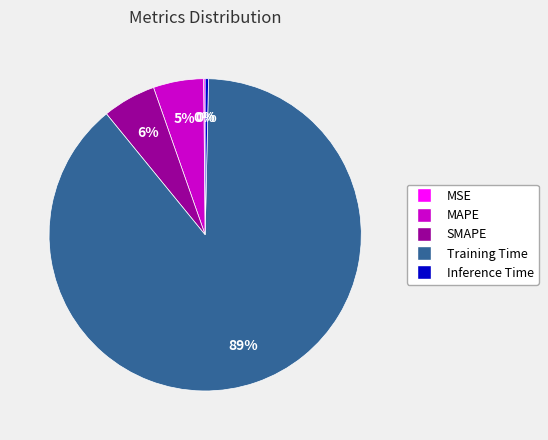

Do SMAPE and Inference Time together represent more than half of the pie?

No